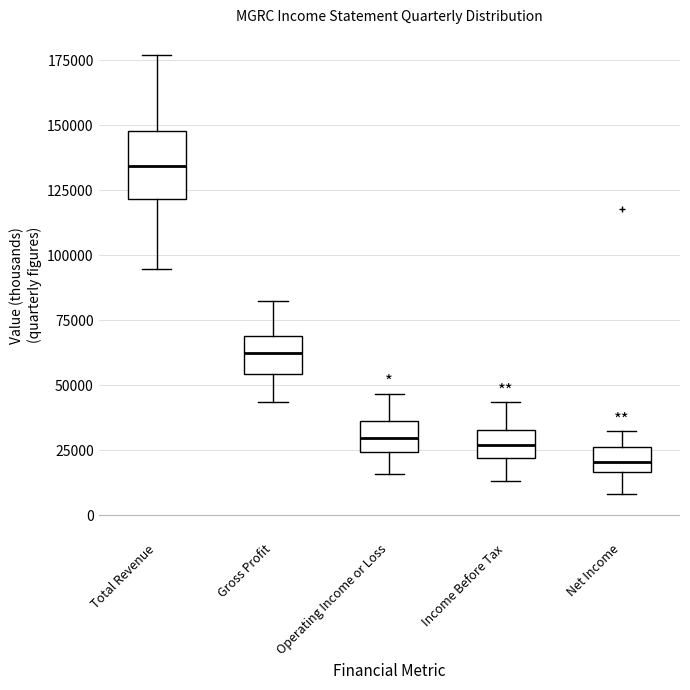

Reading left to right, transcribe this box plot: for each box, give where its median line is, the range the box spans, and where its two whiskers end, as read against the y-axis. The values are not printed on the chart, so give them approximately, as read against the axis.

Total Revenue: median 135000, box 120000 to 150000, whiskers 95000 to 175000
Gross Profit: median 65000, box 55000 to 70000, whiskers 45000 to 80000
Operating Income or Loss: median 30000, box 25000 to 35000, whiskers 15000 to 45000
Income Before Tax: median 25000, box 20000 to 35000, whiskers 15000 to 45000
Net Income: median 20000, box 15000 to 25000, whiskers 10000 to 35000